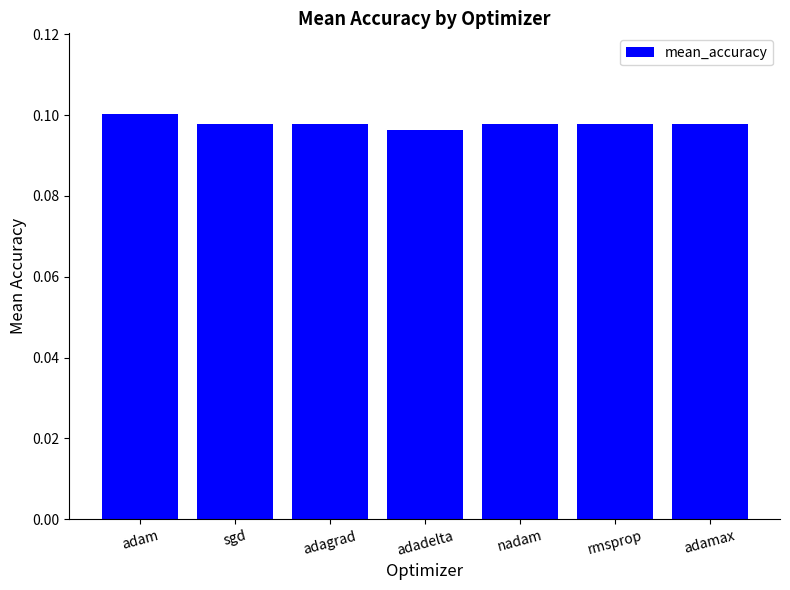

What is the label of the 5th bar from the left?

nadam